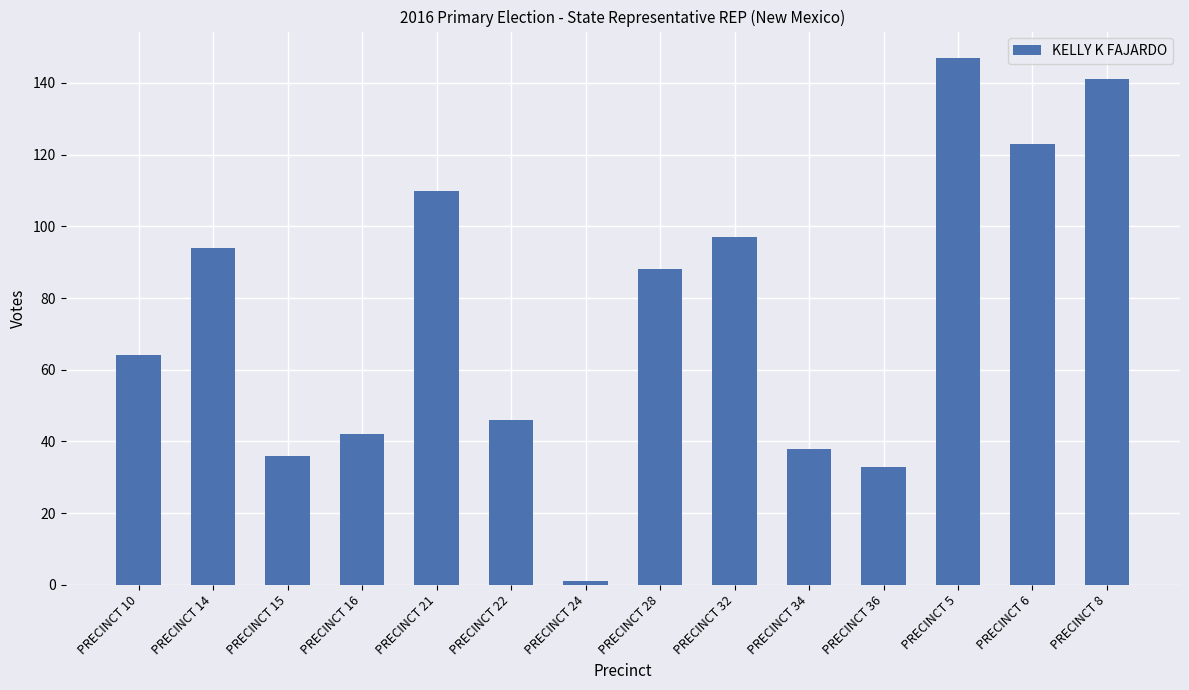

At which category does the chart reach its peak across all series?

PRECINCT 5